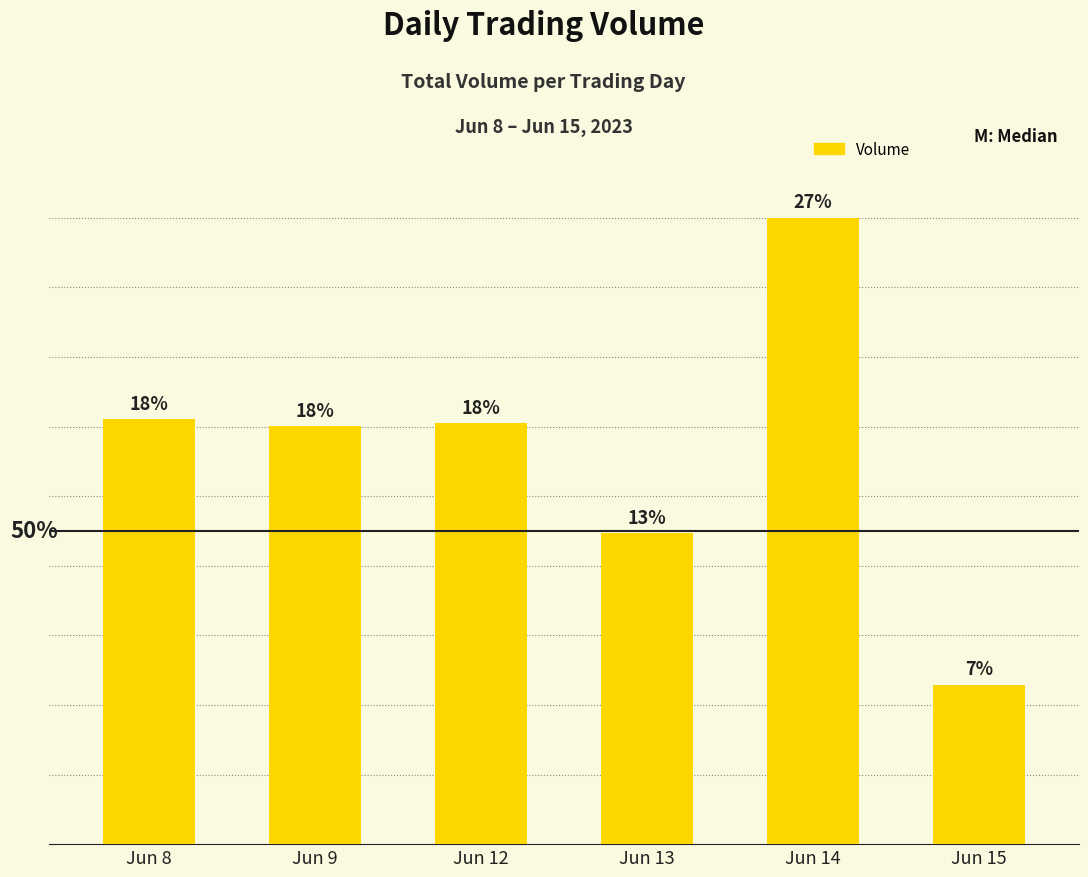

At which label is the value closest to 95133?

Jun 9